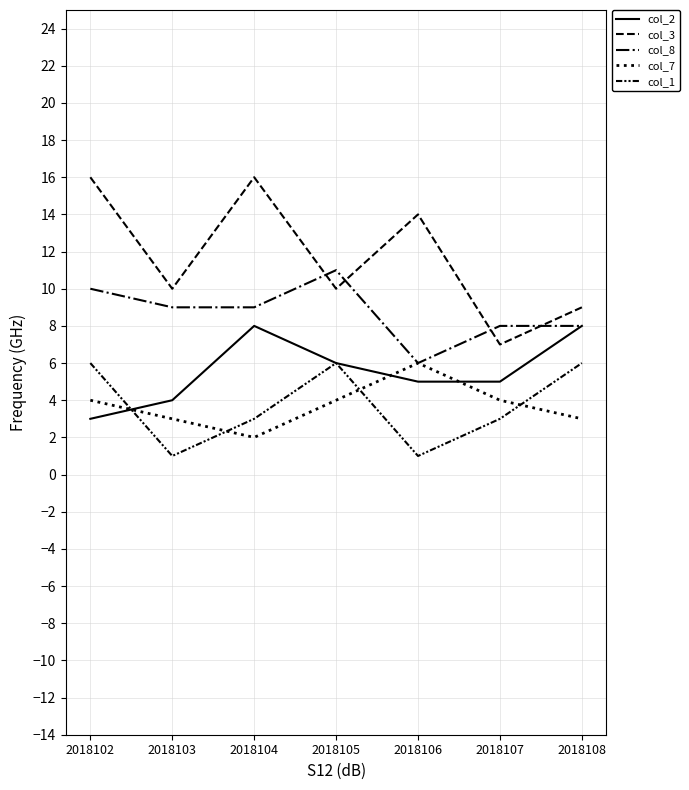

Which series has the largest total across all categories?

col_3